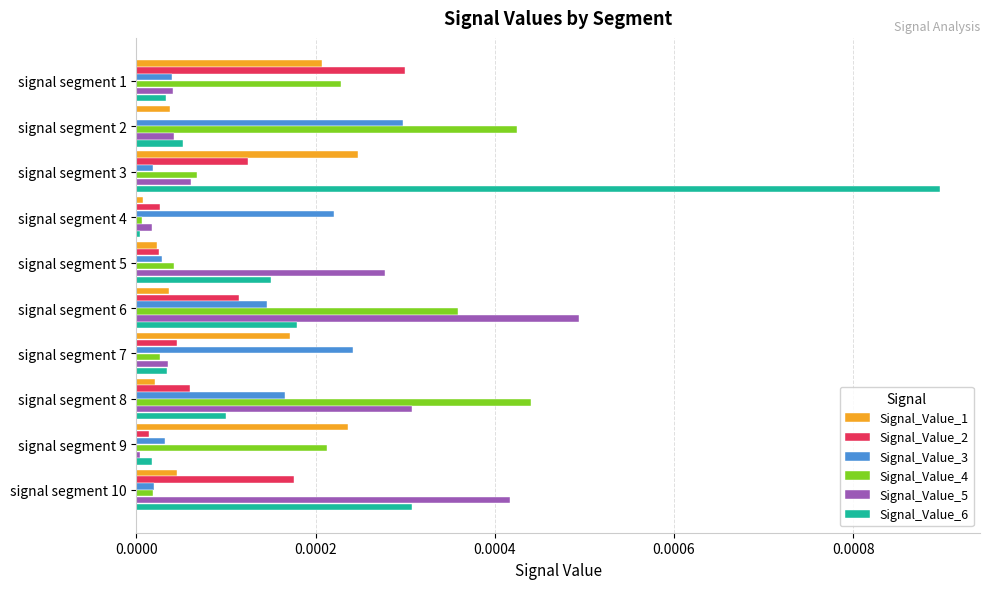

Which label corresponds to the largest value in the chart?

signal segment 3